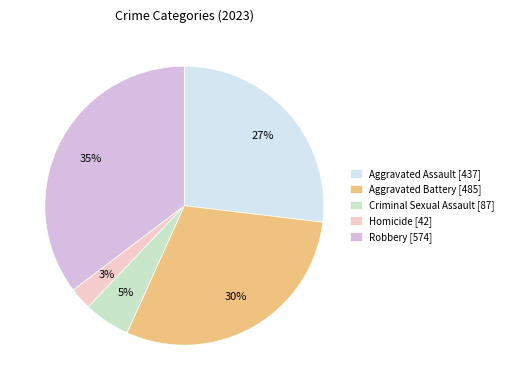

Is there any slice that represents more than half of the pie?

No